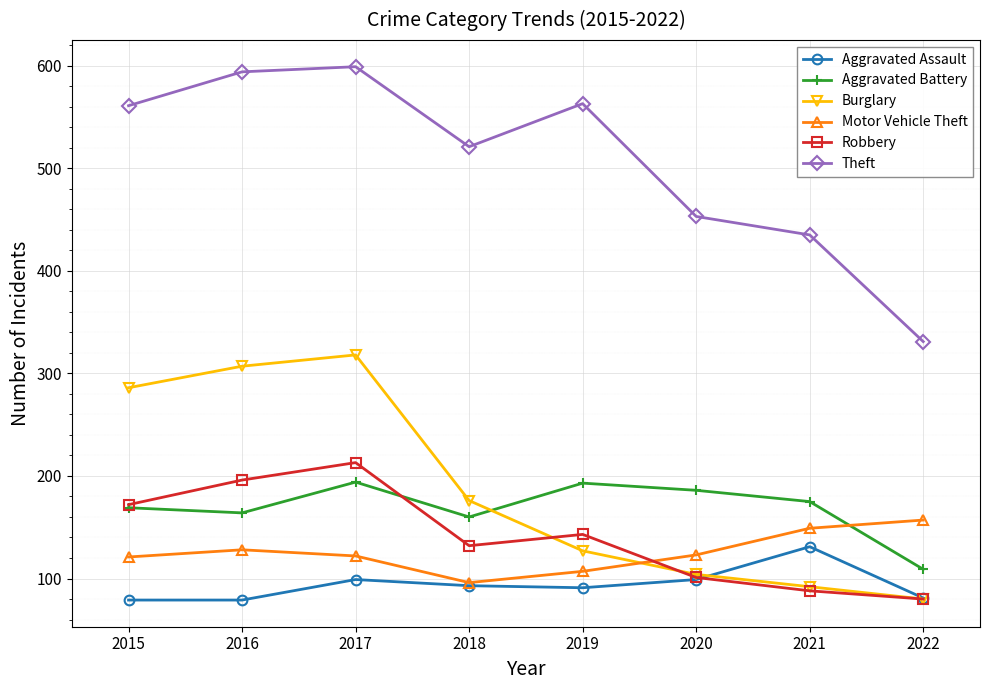

What is the difference between the maximum and minimum values in the Aggravated Battery series?

85